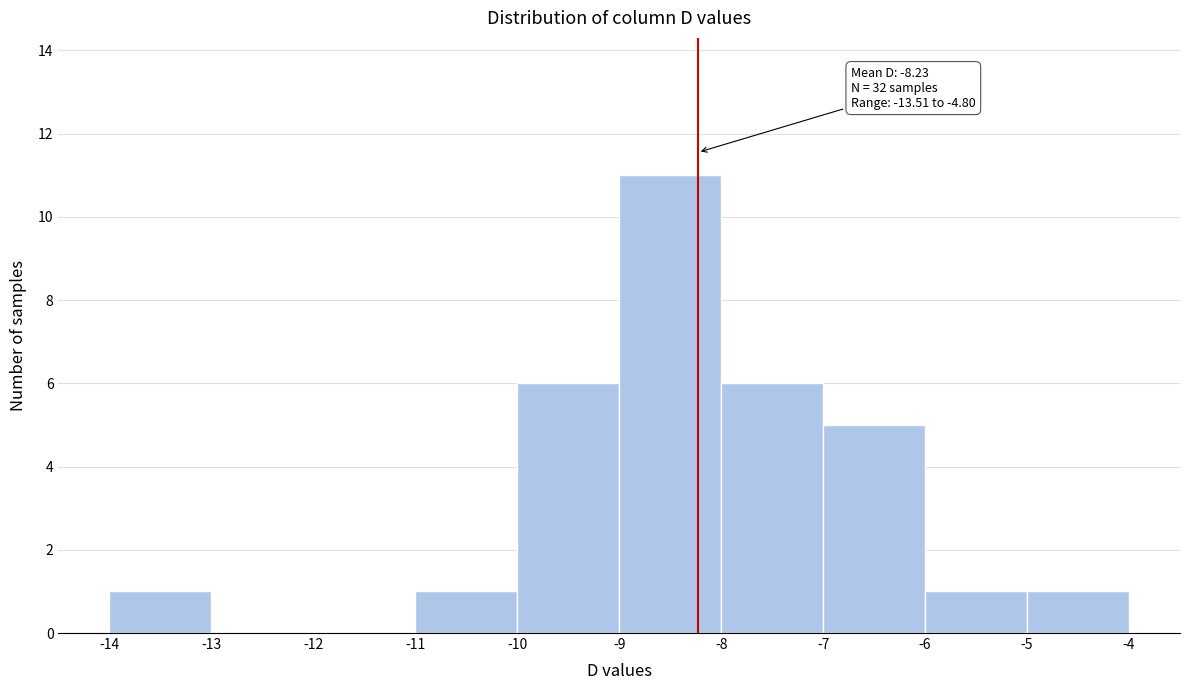

Which range on the x-axis has the tallest bar?

-9 to -8